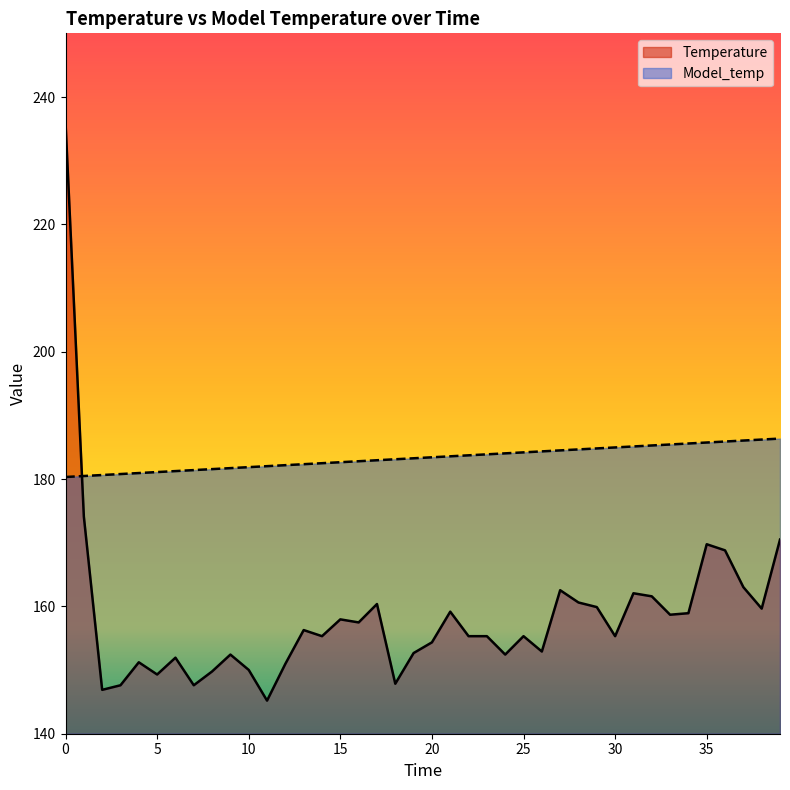

What are all the series names shown in the legend?

Temperature, Model_temp